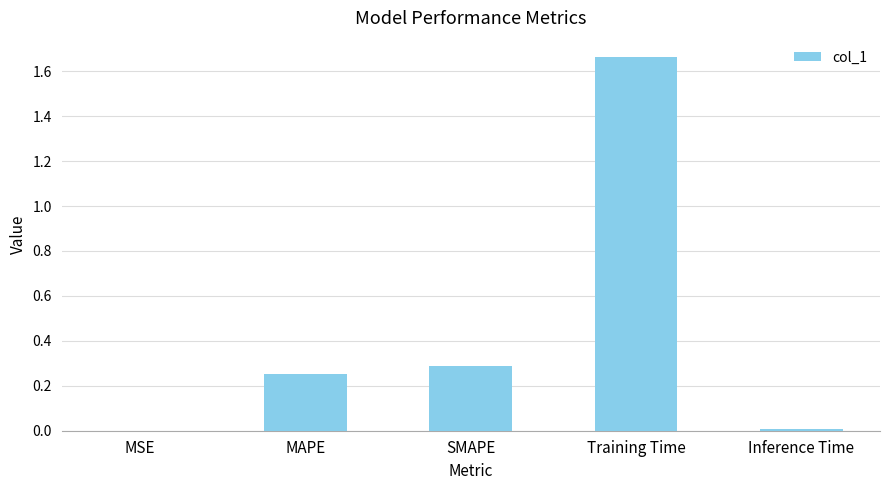

What is the sum of all values?

2.2